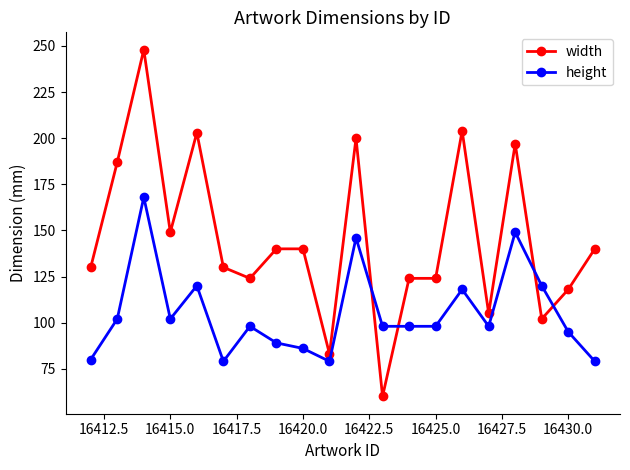

Does the chart display data point markers on the line(s)?

Yes